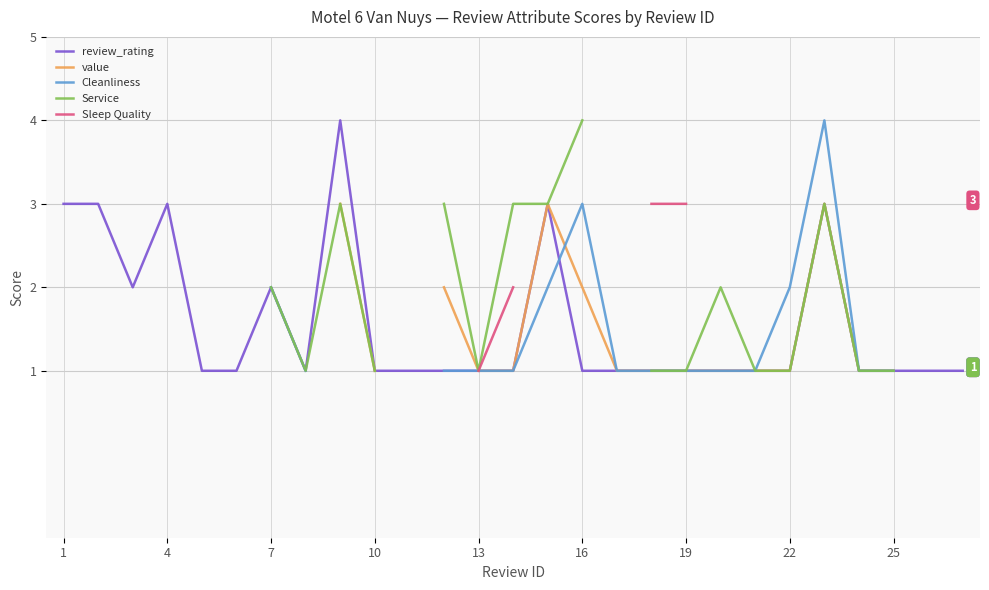

What is the highest value of the review_rating series?

4